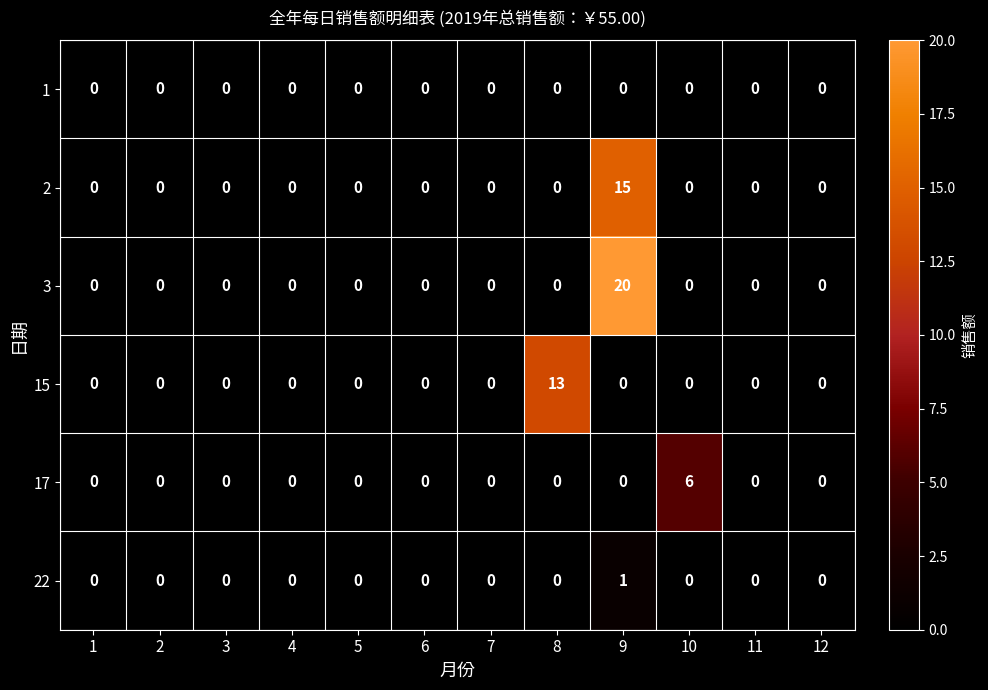

Rank the series by their maximum value, from highest to lowest.

3, 2, 15, 17, 22, 1